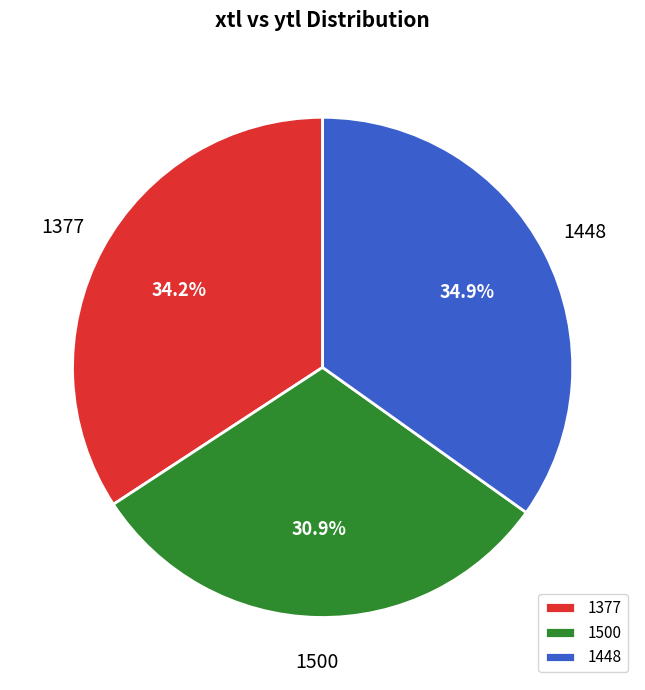

True or false: 1448 accounts for 26% of the total.

False